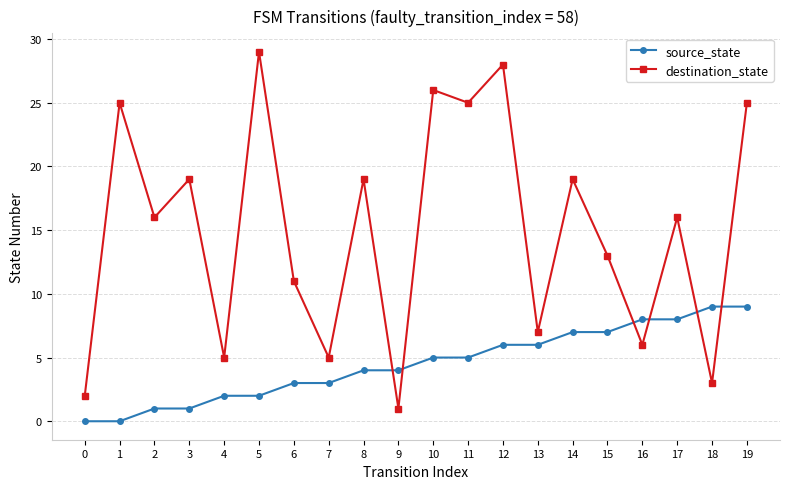

How many data points does each series have?

20